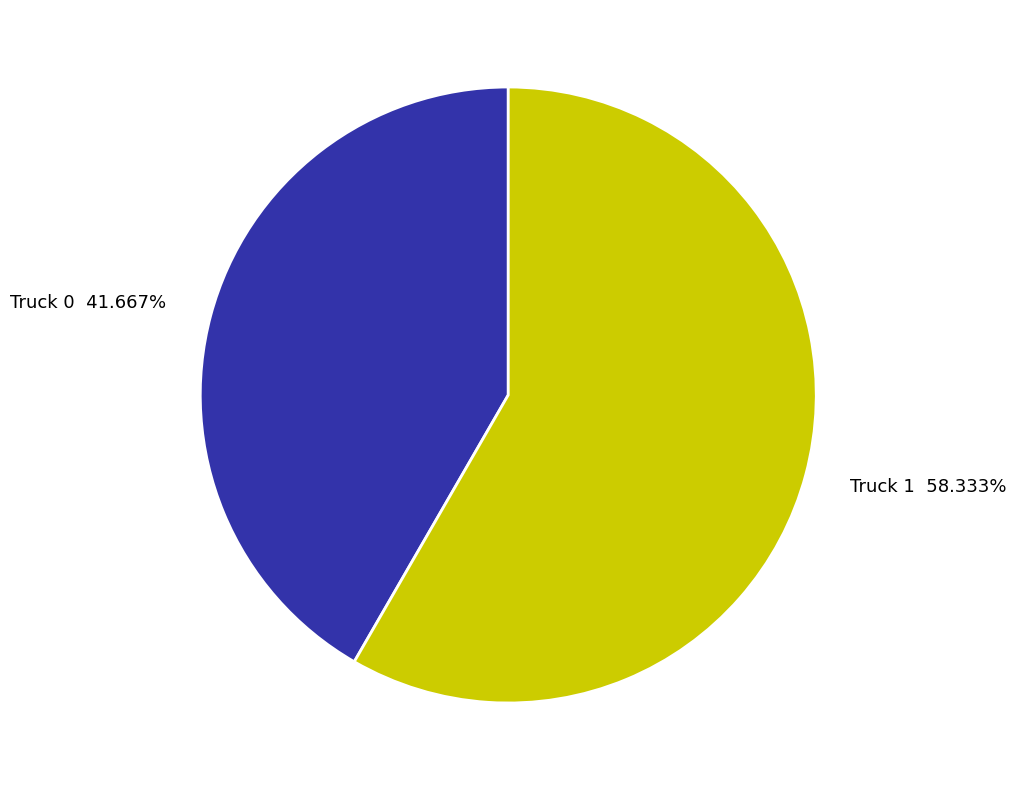

Rank the categories by value from lowest to highest.

Truck 0, Truck 1